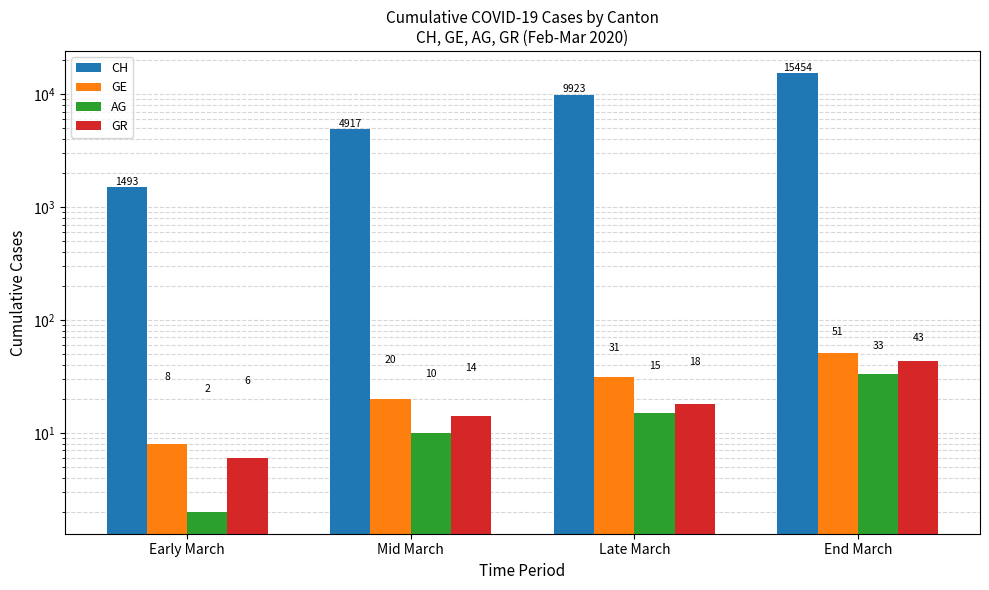

Reading left to right, extract all data points from this chart.

CH: Early March=1493	Mid March=4917	Late March=9923	End March=15454
GE: Early March=8	Mid March=20	Late March=31	End March=51
AG: Early March=2	Mid March=10	Late March=15	End March=33
GR: Early March=6	Mid March=14	Late March=18	End March=43